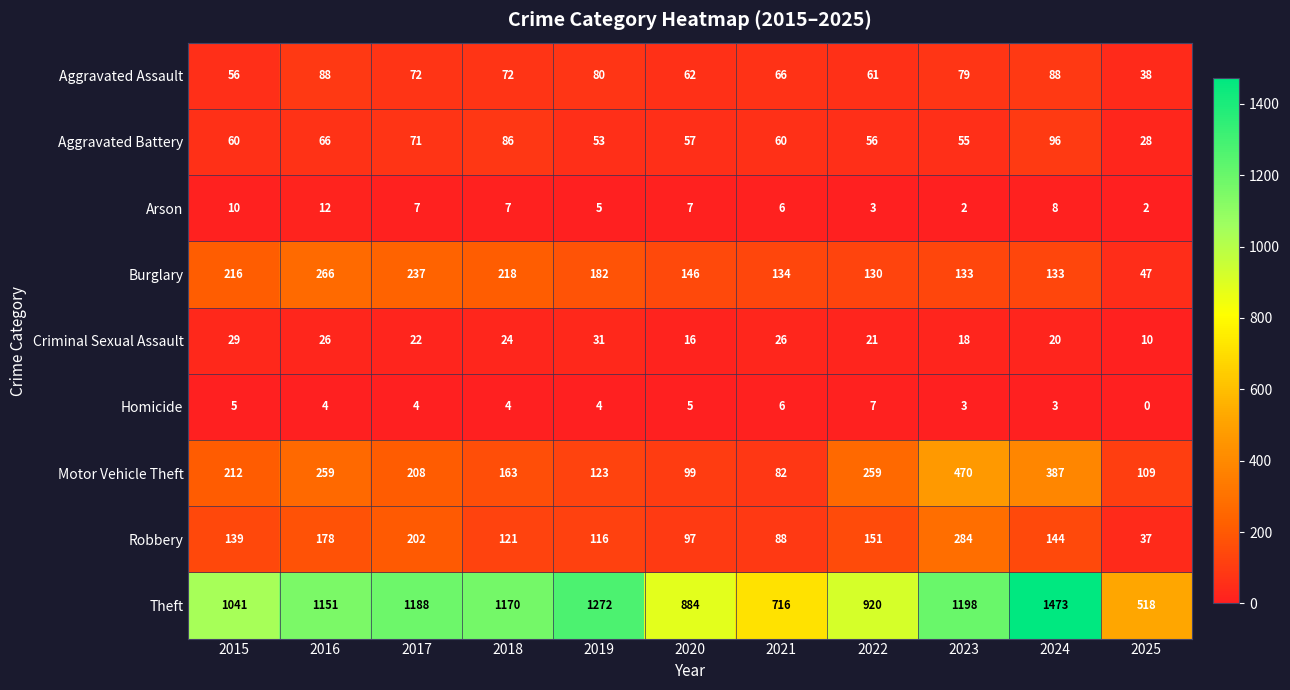

What is the sum of all Burglary values?

1842